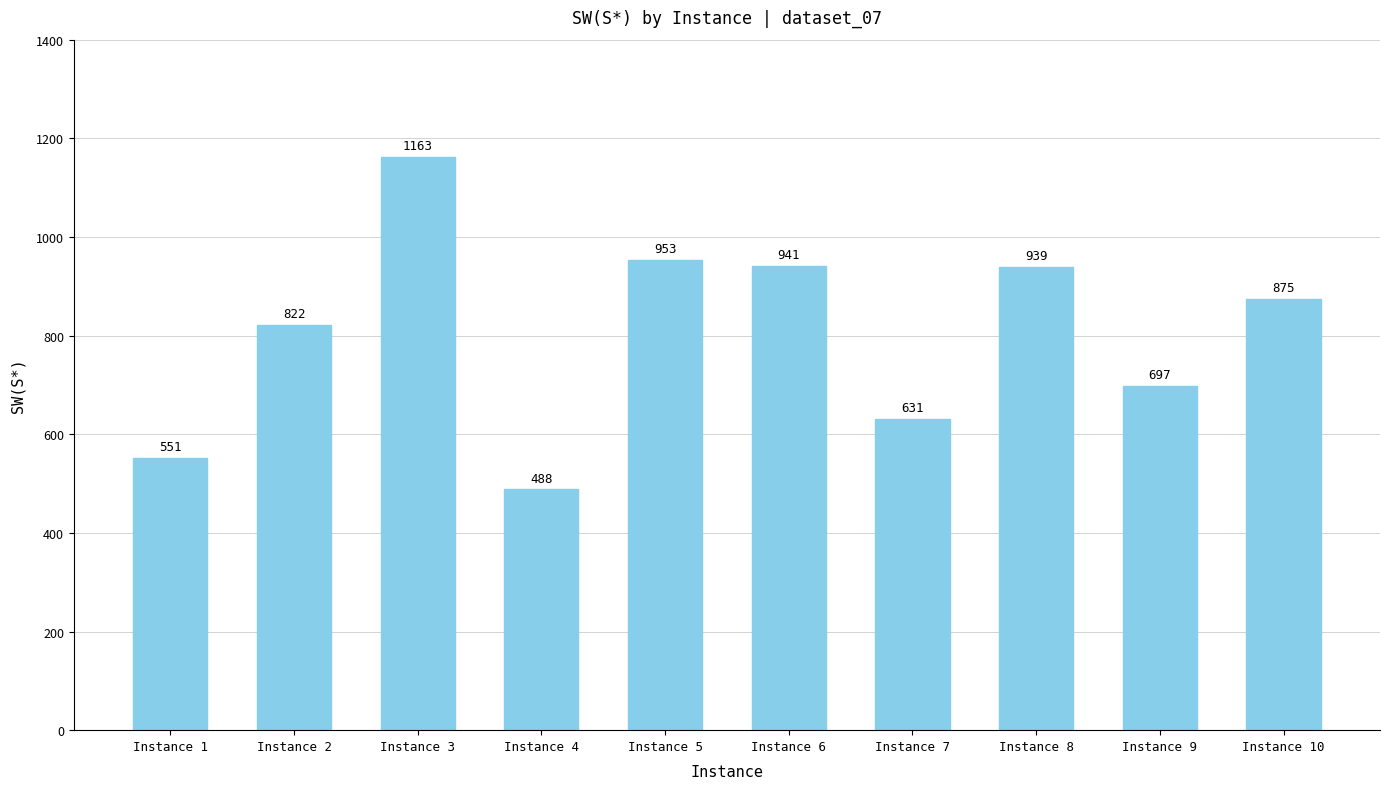

What is the sum of all values?

8060